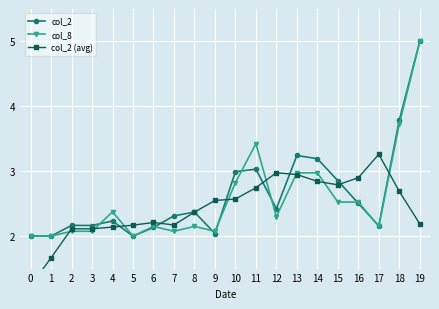

What is the difference between the col_2 values at 3 and 15?

0.7